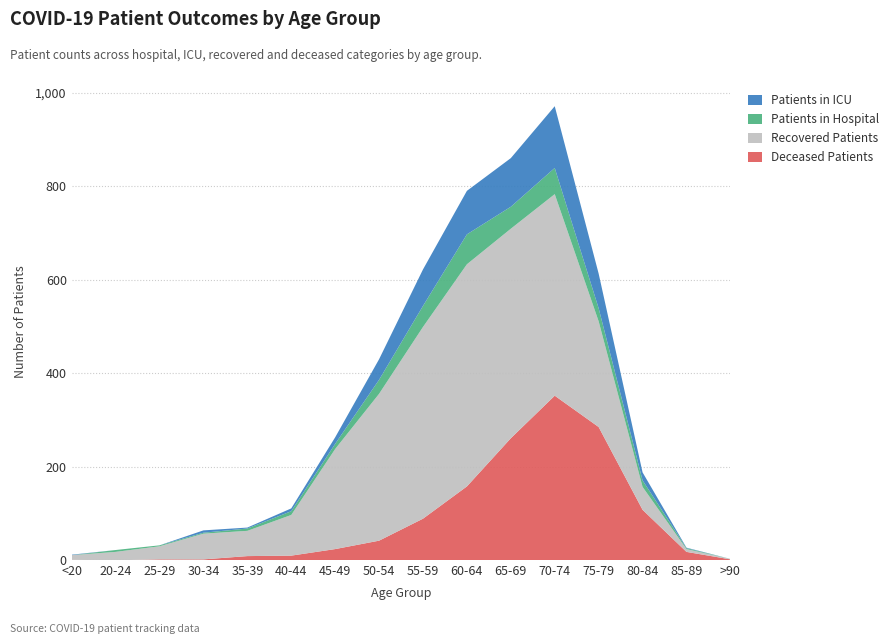

Reading left to right, transcribe all the data shown in this chart.

Patients in ICU: 1	0	0	5	2	6	14	44	78	93	104	132	74	17	1	0
Patients in Hospital: 0	4	2	2	5	8	11	30	45	64	47	56	28	14	2	0
Recovered Patients: 10	18	28	55	54	87	214	314	410	475	448	431	226	49	6	1
Deceased Patients: 1	0	2	2	9	10	24	42	89	158	261	352	285	108	18	2